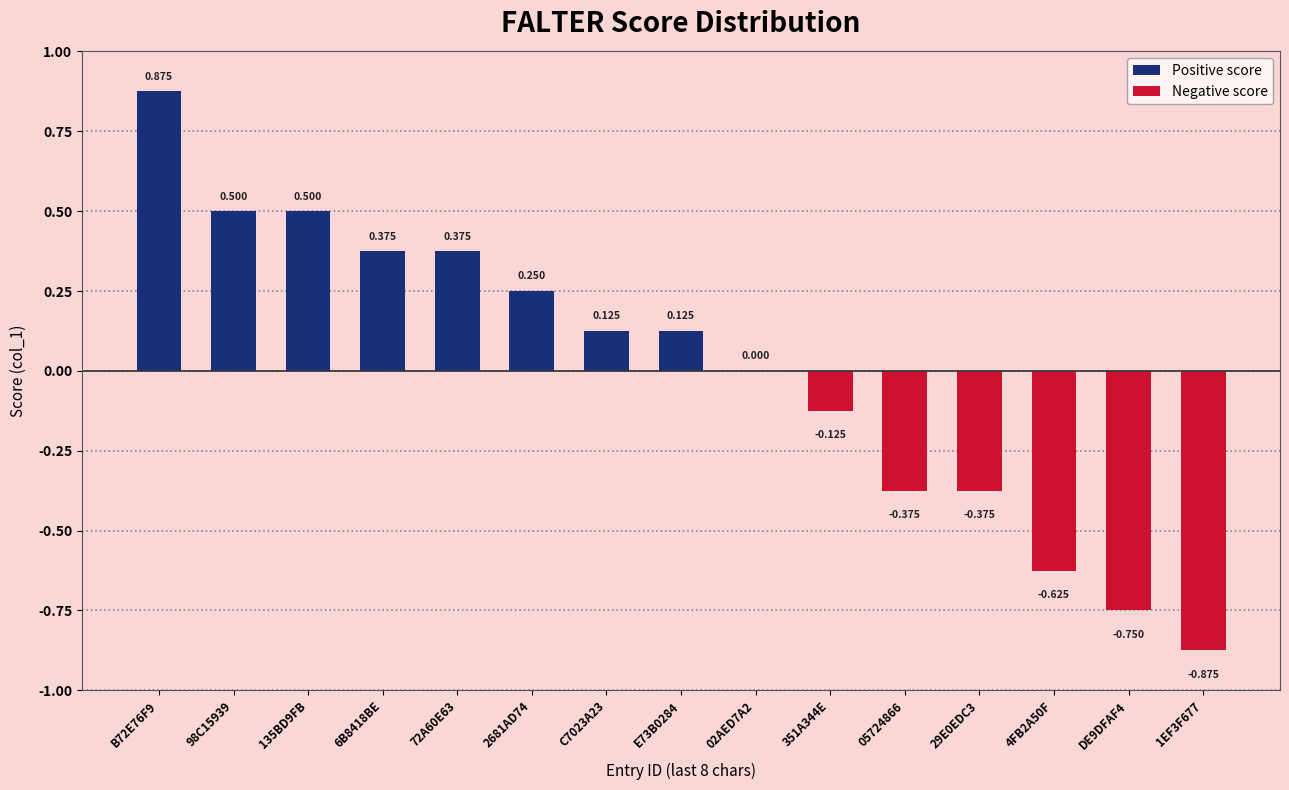

Which category has the highest value across all series?

B72E76F9